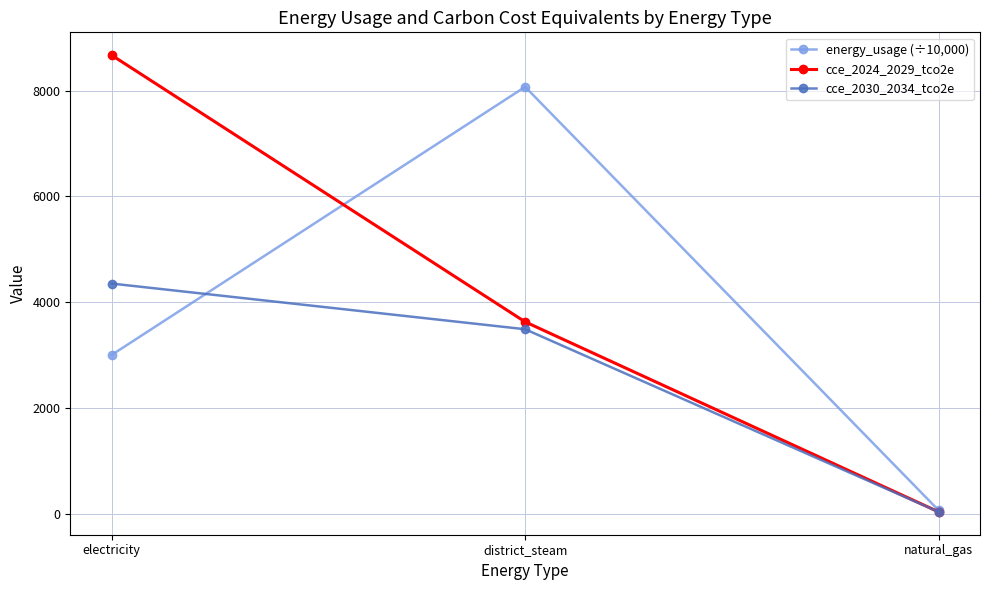

What position from the left is district_steam?

2